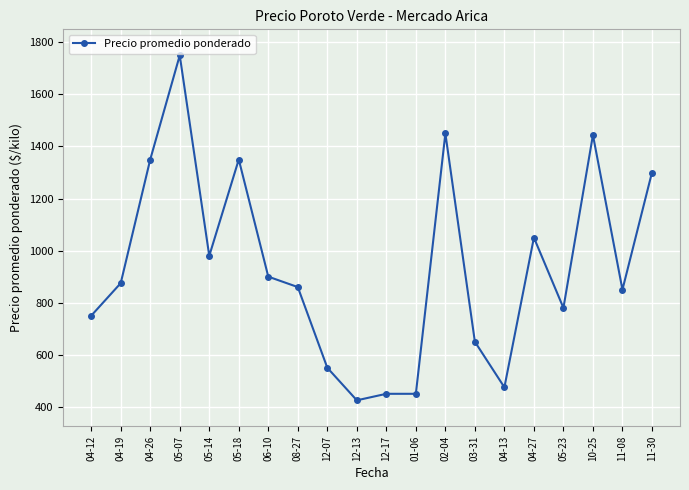

Does the chart have visible grid lines?

Yes